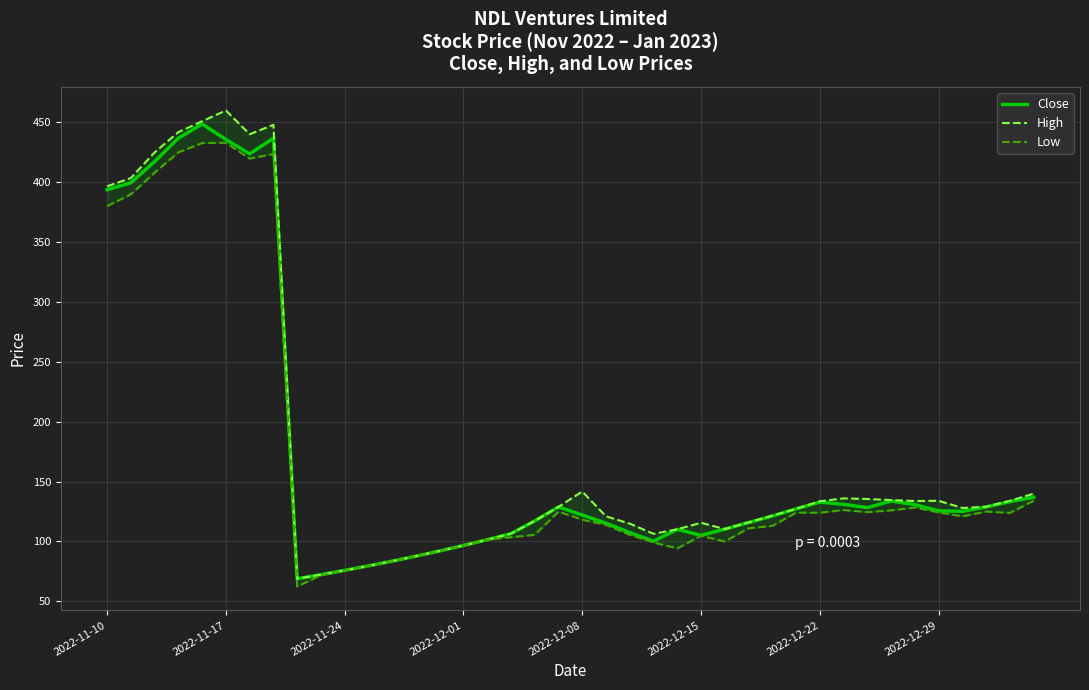

What is the lowest value of the Close series?

68.9